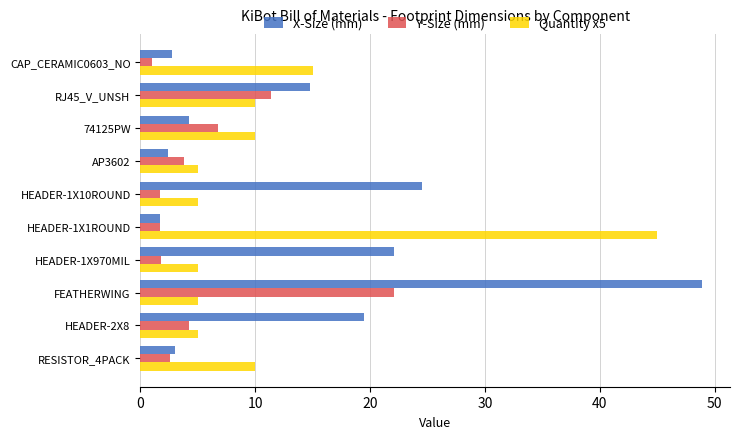

What is the difference between the X-Size (mm) values at FEATHERWING and AP3602?

46.4